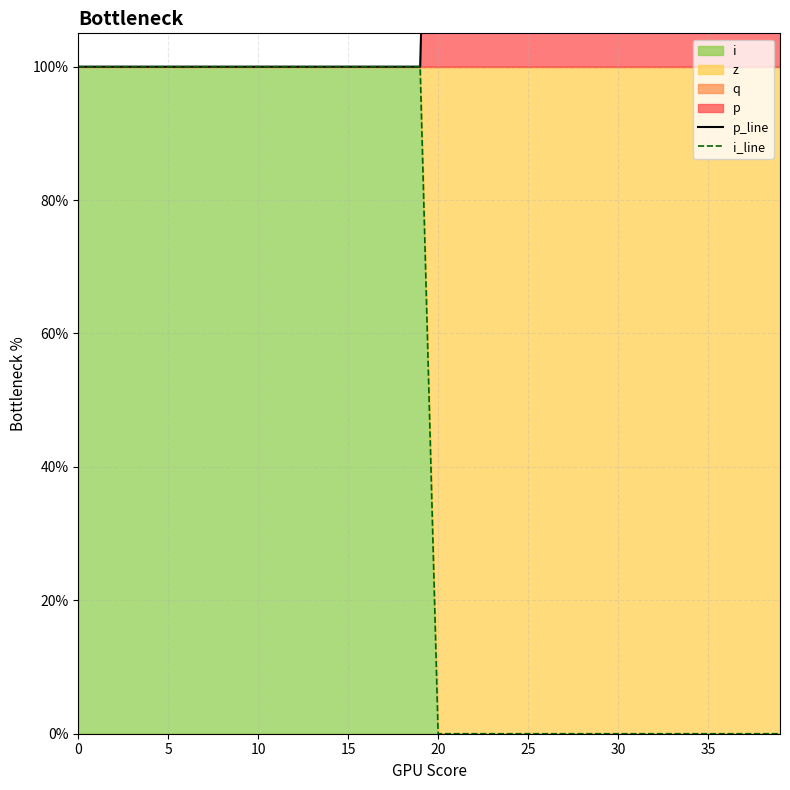

Which series has the widest spread of values?

p_line